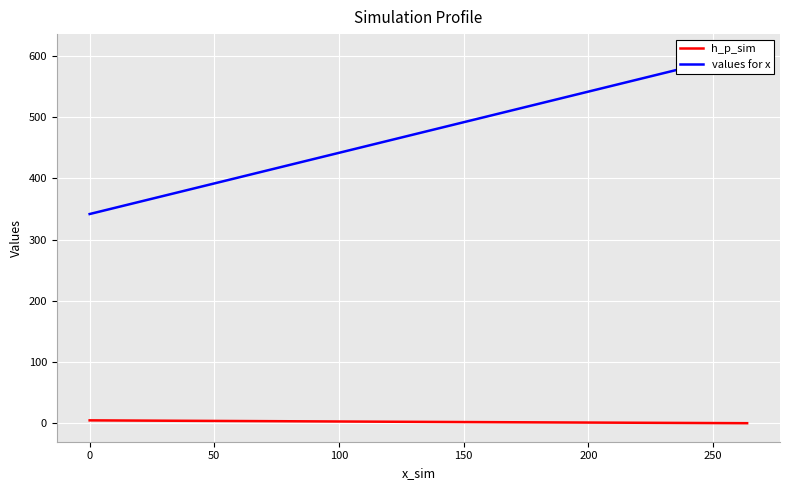

What is the maximum value for values for x?

605.4